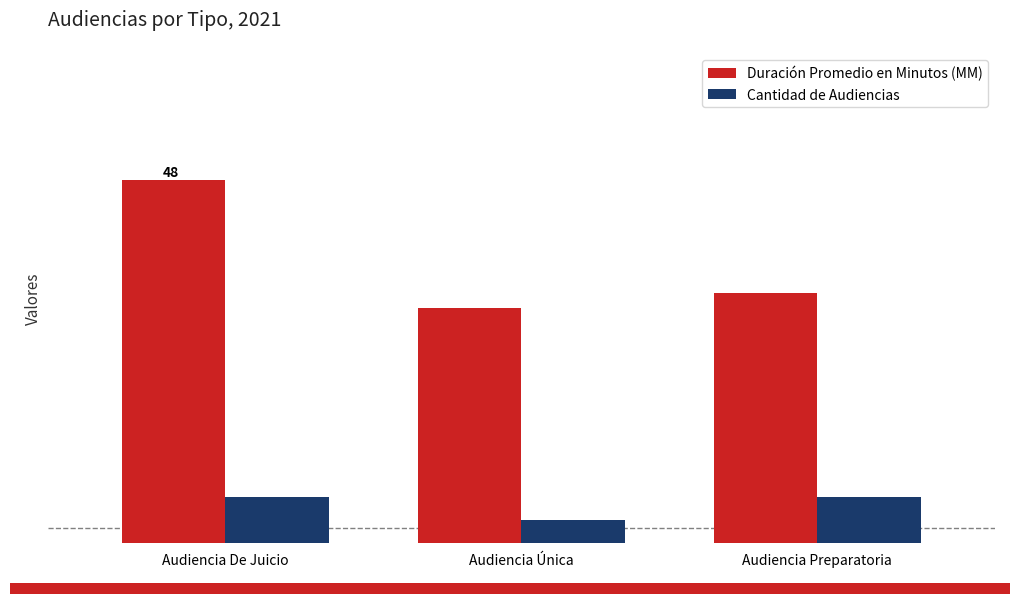

Are the bars horizontal?

No